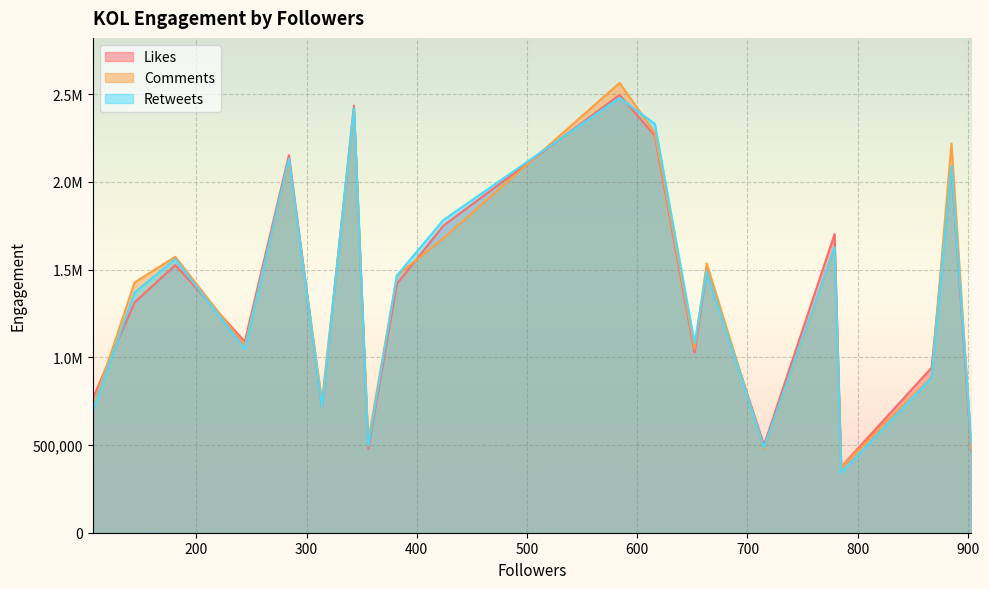

What is the difference between the second highest and minimum values in the Retweets series?

2077566